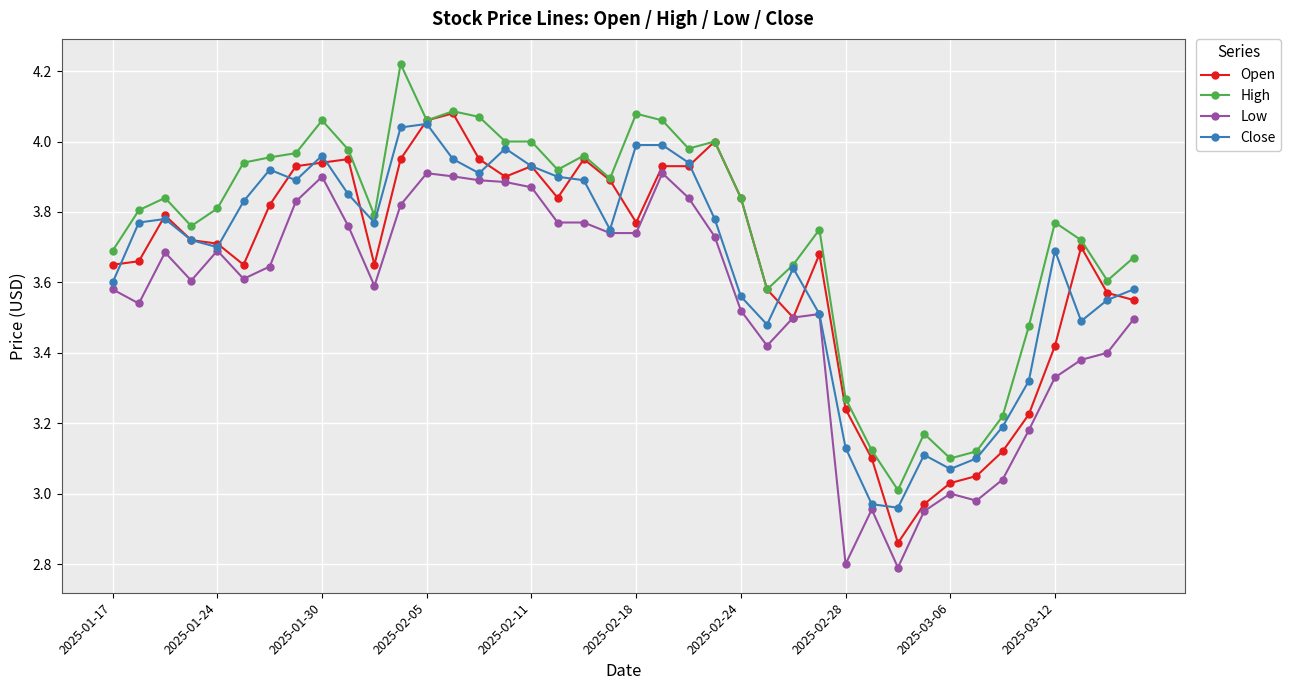

Which series has the largest total across all categories?

High